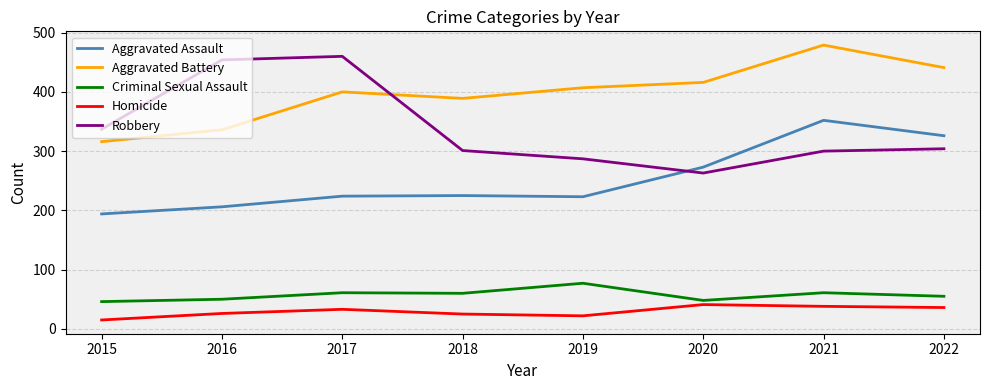

Which series changed the most between 2017 and 2022?

Robbery